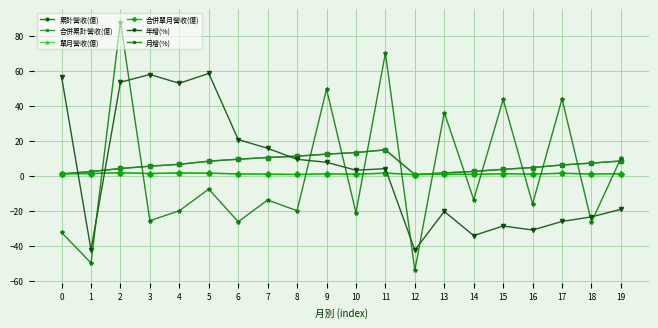

Which category has the lowest value across all series?

12